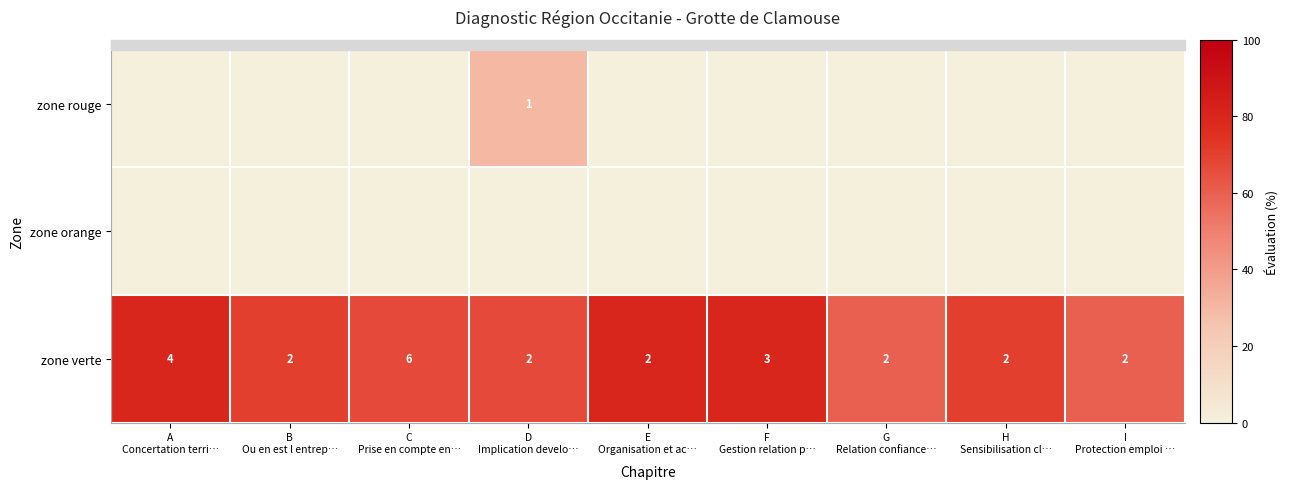

How many categories are shown in the chart?

9